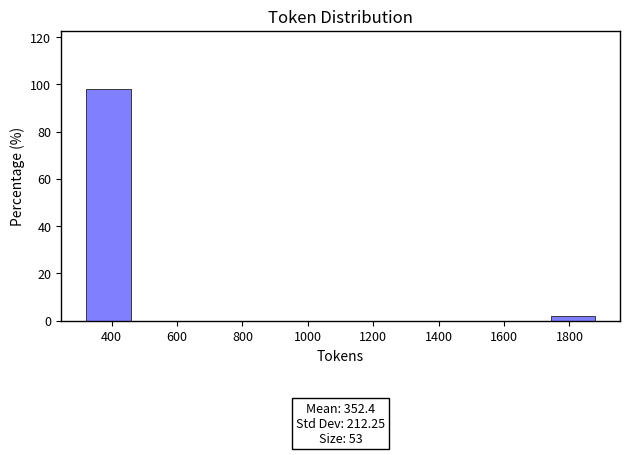

Which range on the x-axis has the tallest bar?

320 to 460